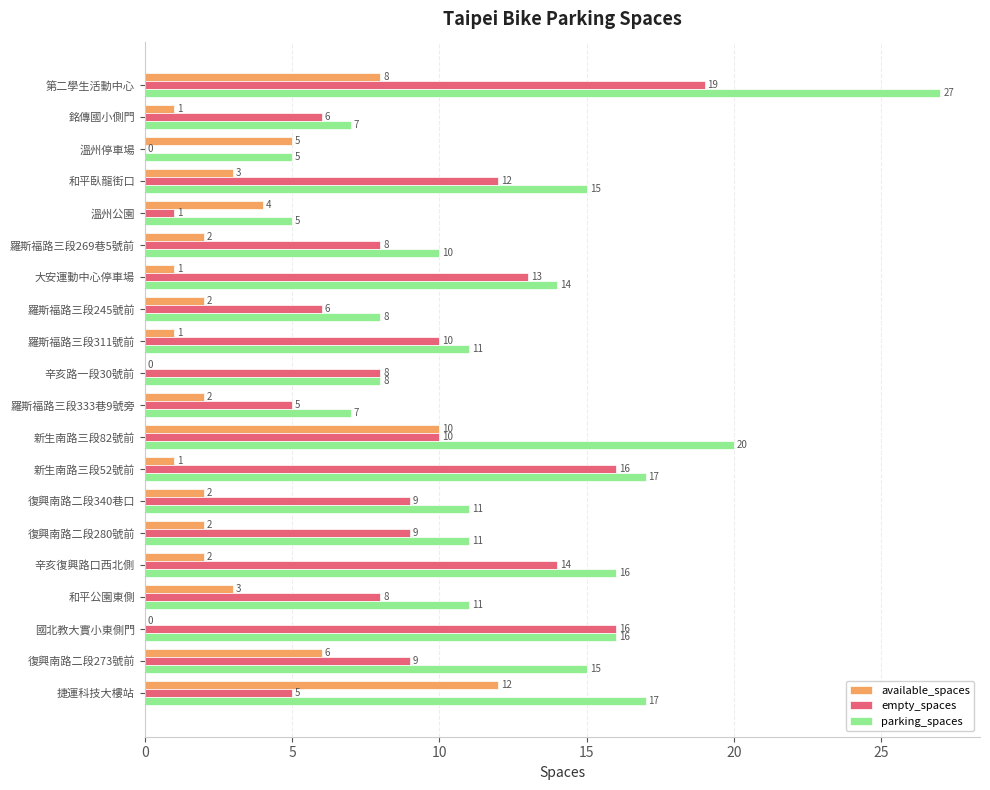

Which category has the highest value in the empty_spaces series?

第二學生活動中心